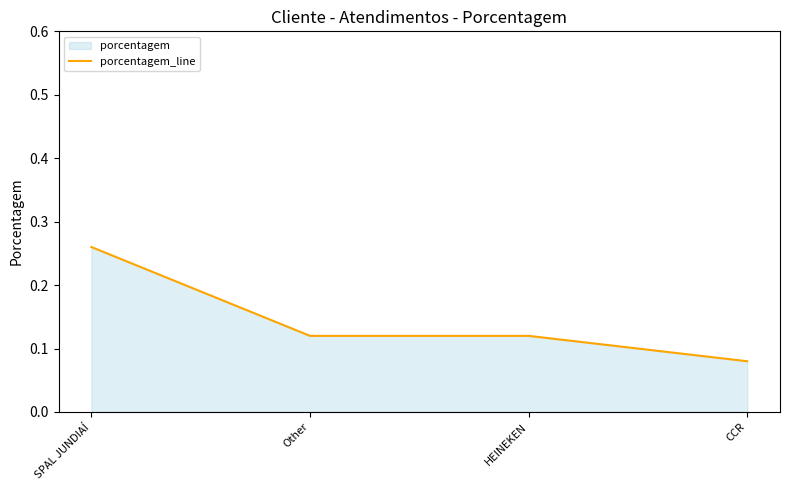

What is the greatest value displayed?

0.3